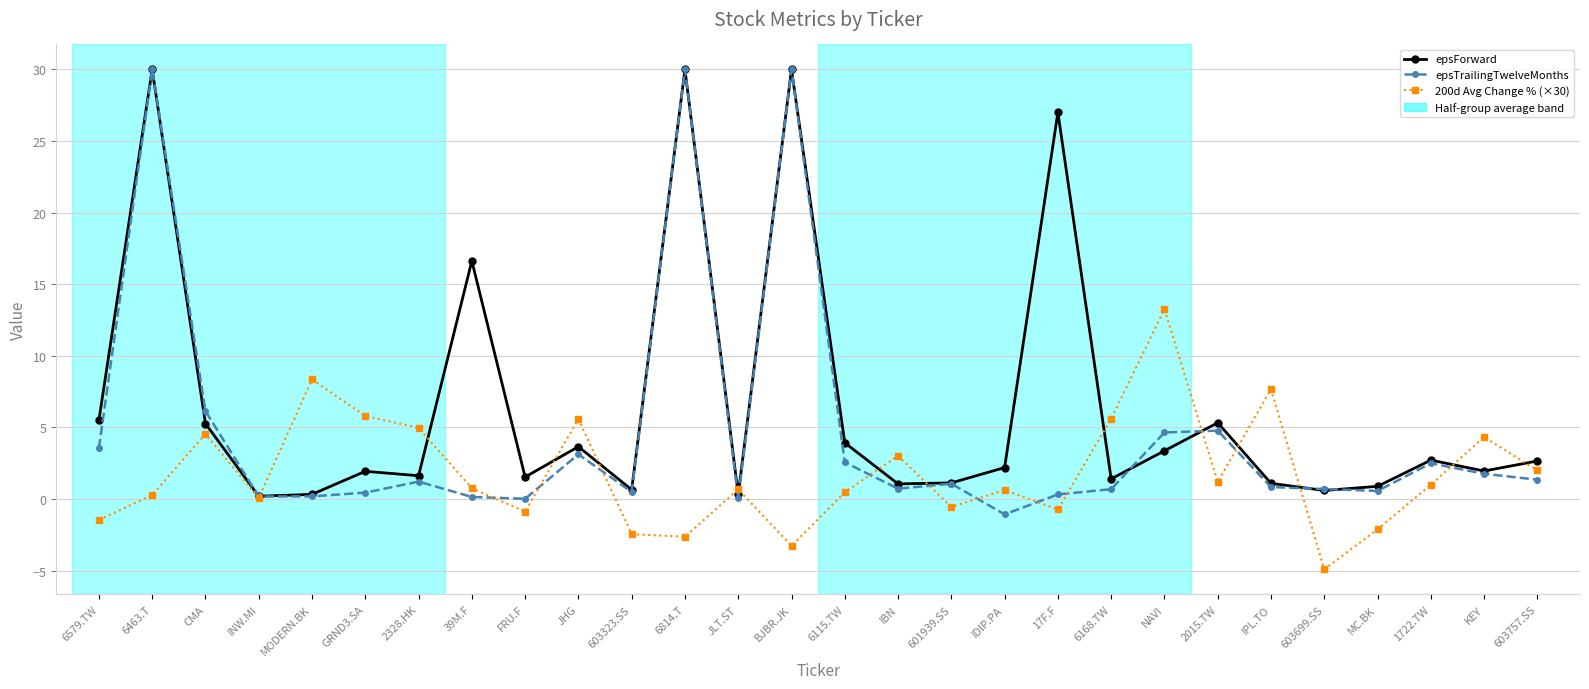

How many categories are shown in the chart?

28